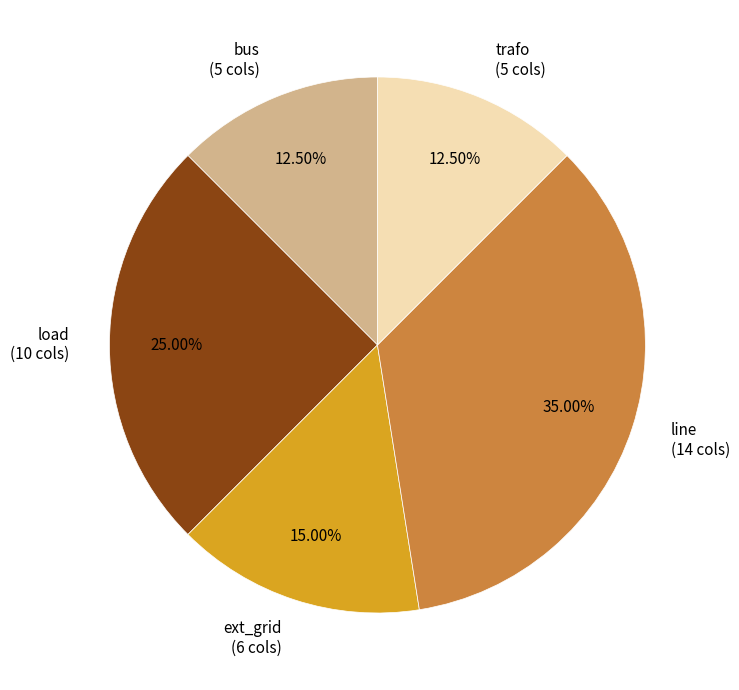

Between ext_grid and bus, which is larger?

ext_grid